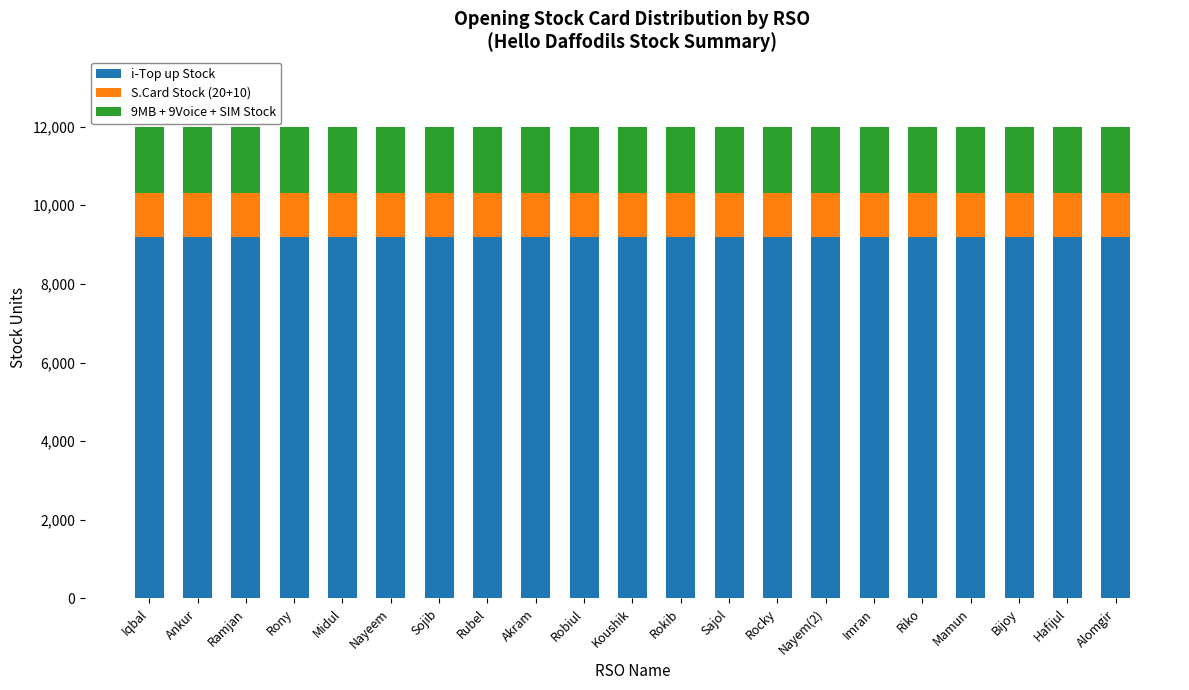

What is the maximum value for i-Top up Stock?

9180.1